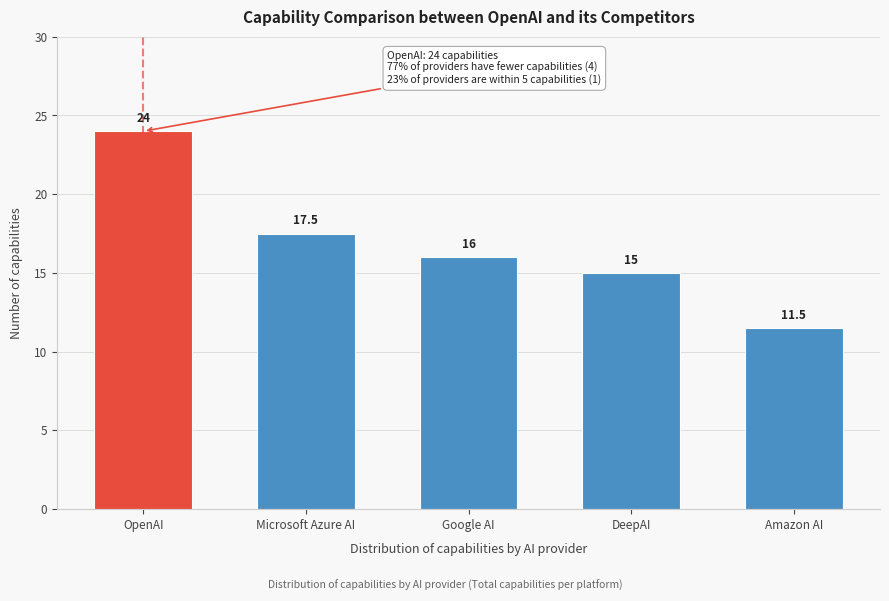

Reading left to right, what are all the values shown in this chart?

OpenAI=24.0	Microsoft Azure AI=17.5	Google AI=16.0	DeepAI=15.0	Amazon AI=11.5